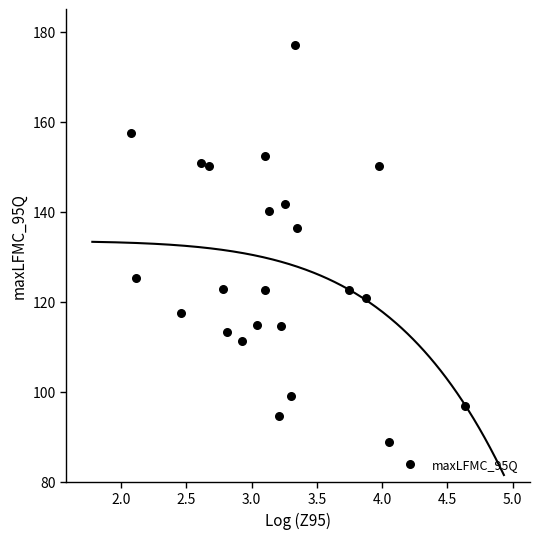

What is the range of X values (max minus min)?

2.6